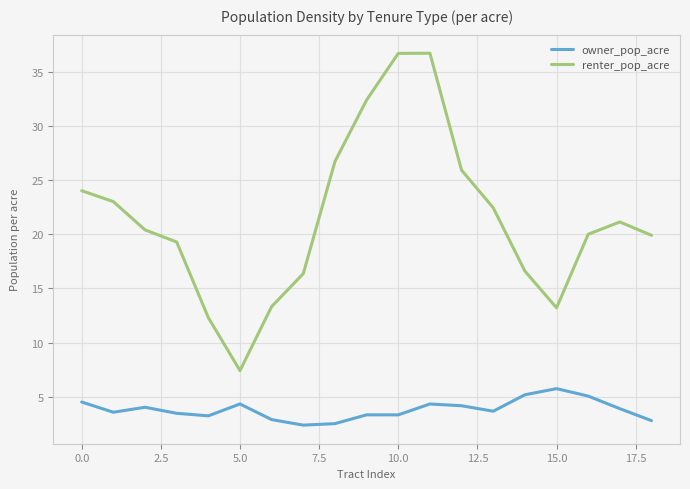

What is the maximum value for renter_pop_acre?

36.7